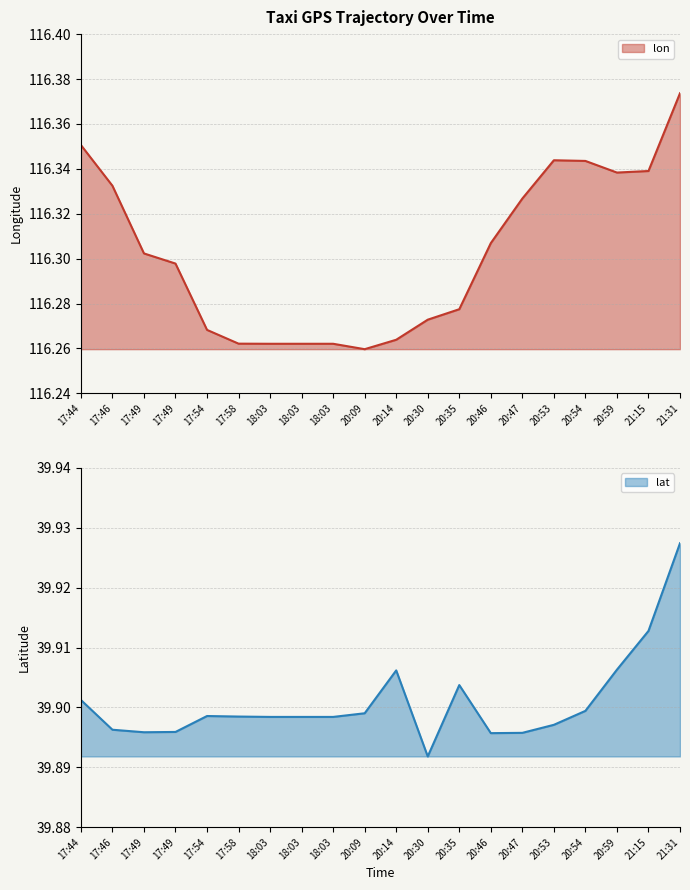

What is the difference between the maximum and minimum values in the lon series?

0.1